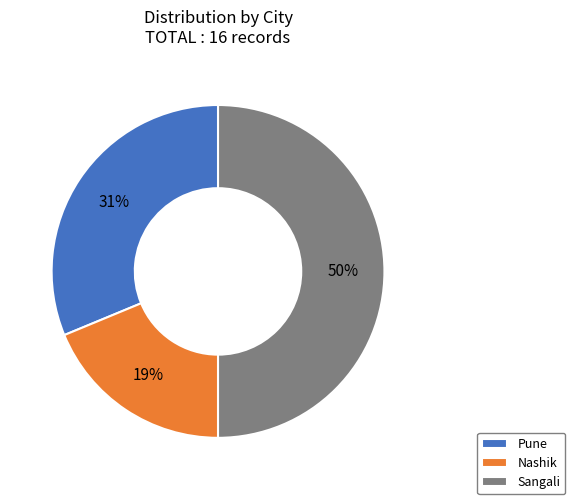

Which slice is the smallest?

Nashik